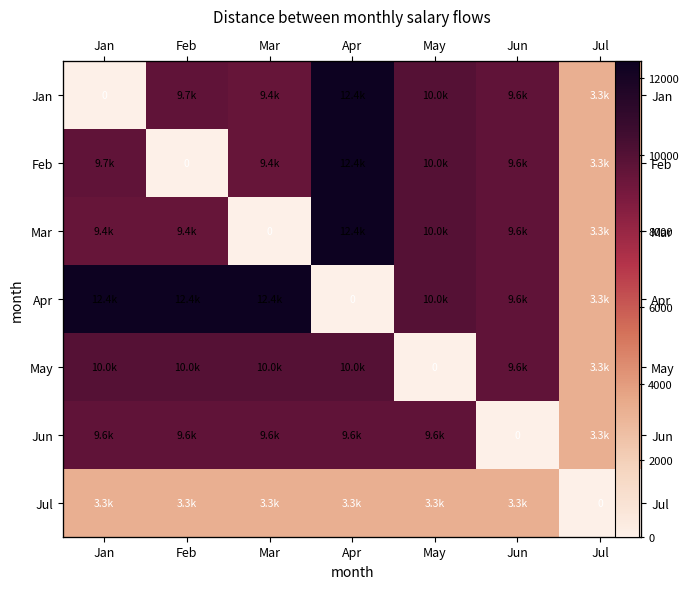

Is the value of Jan at Jun greater than the value of Mar at May?

No